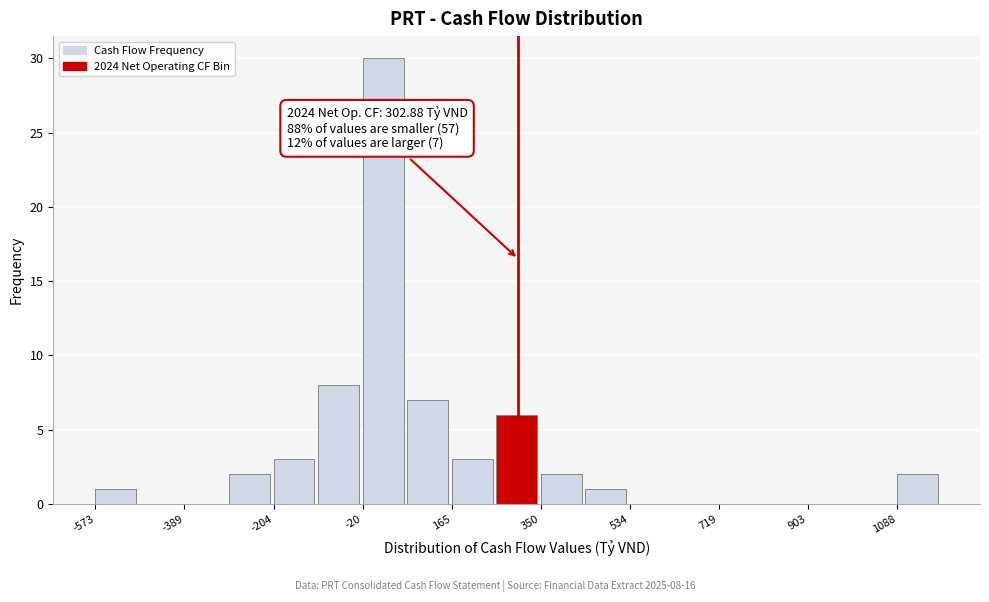

Which range on the x-axis has the tallest bar?

-20 to 80